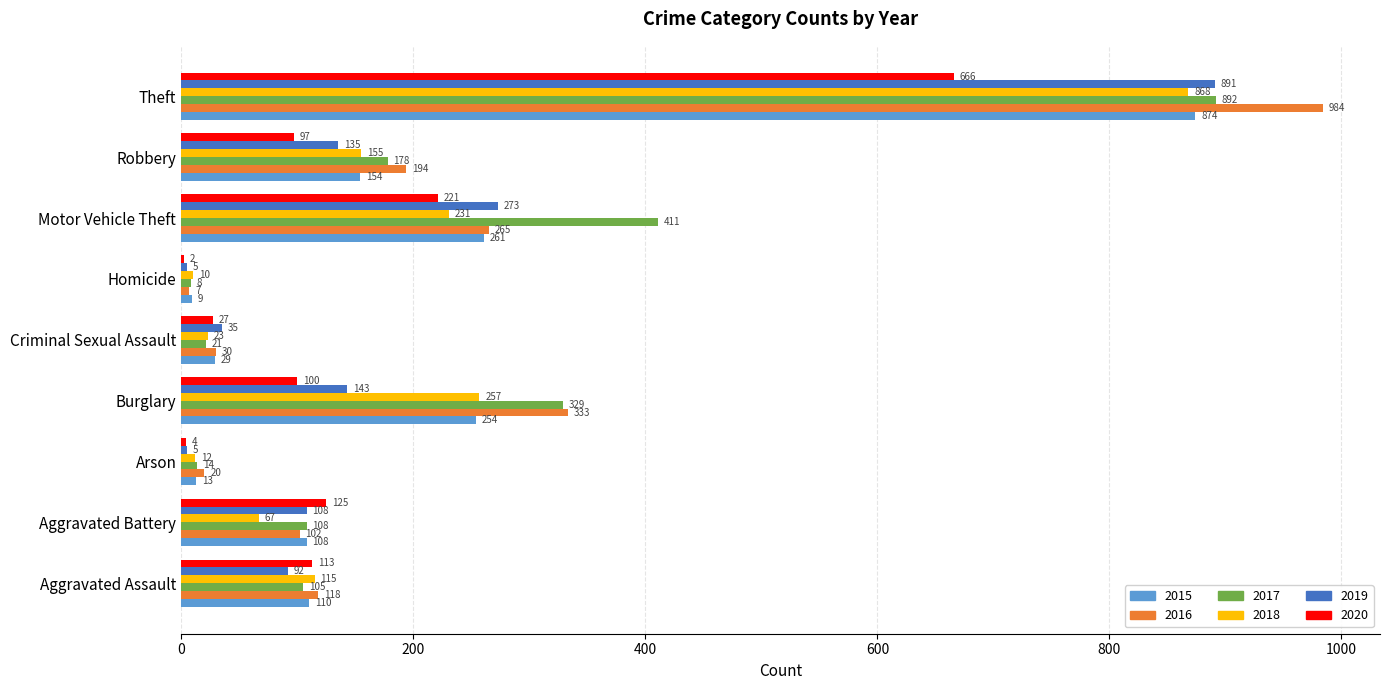

At which category is the sum across all series the highest?

Theft